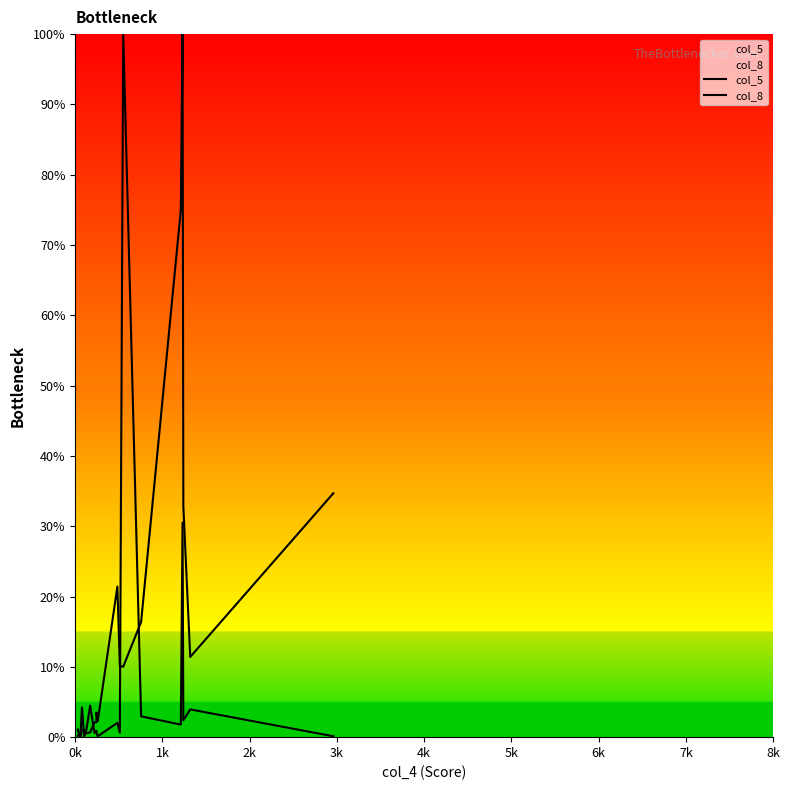

Reading left to right, list all the values displayed in this chart.

col_5: 1.1	0.4	0.1	1.0	1.0	0.5	0.7	2.1	2.1	3.5	2.3	21.4	10.1	10.0	16.4	75.0	100.0	32.8	11.4	34.7
col_8: 0.2	0.2	0.0	4.2	0.1	1.1	4.5	0.6	0.9	0.6	0.1	2.0	0.6	100.0	3.0	1.8	30.5	2.4	3.9	0.1